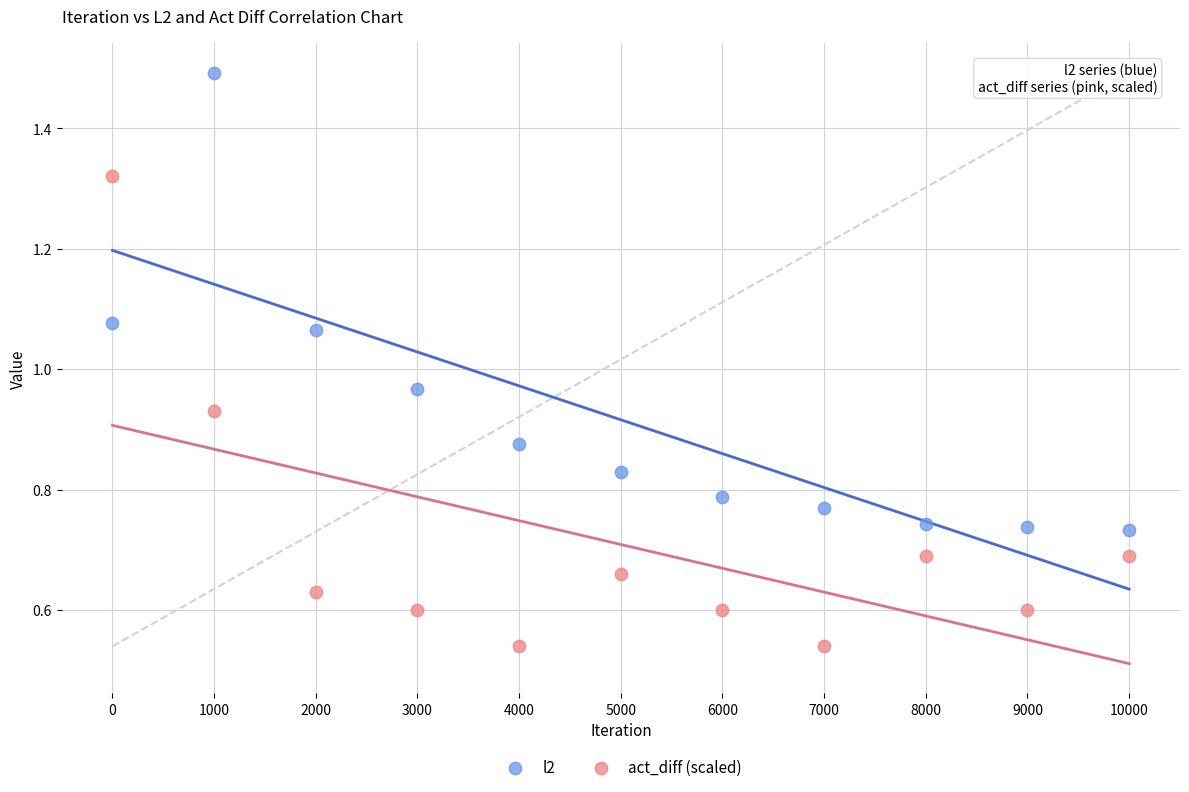

What is the X range (max minus min) for the scatter plot?

10000.0